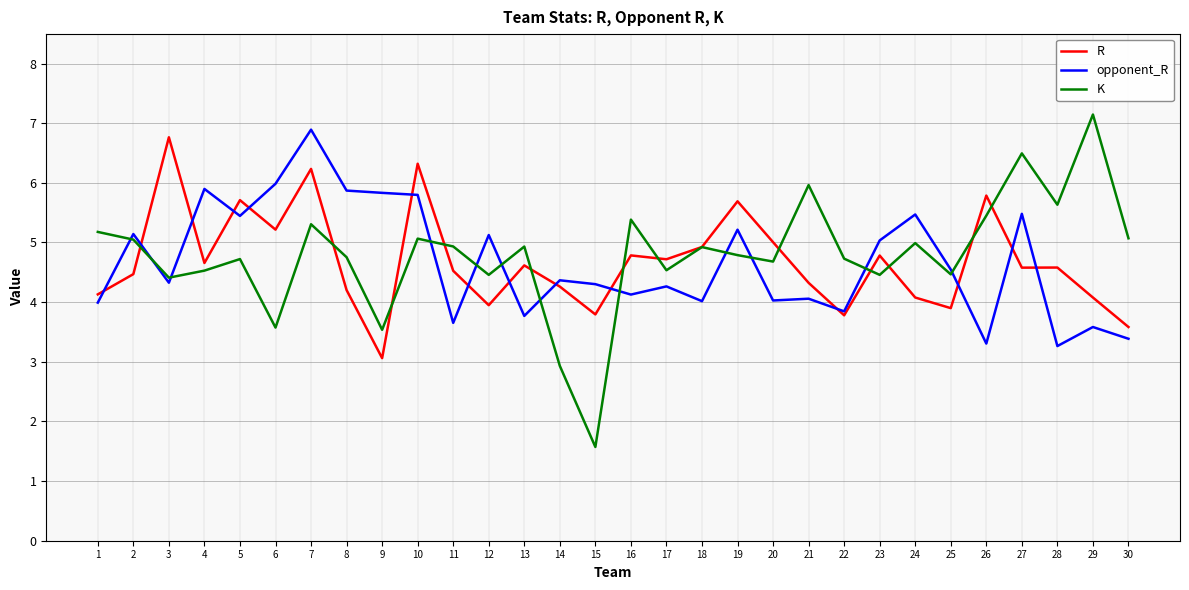

Which label corresponds to the smallest value in the chart?

15